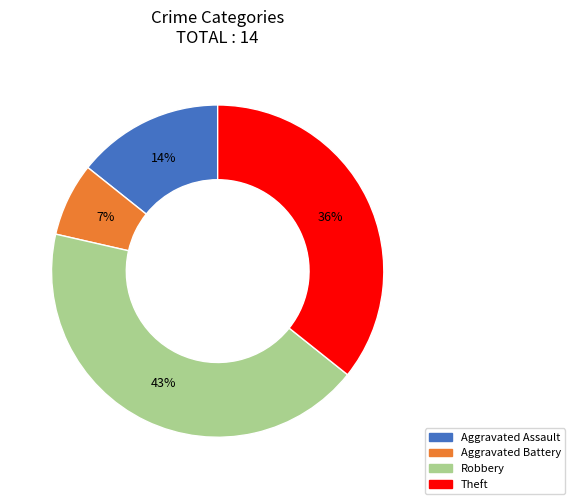

Does Aggravated Battery represent more than half of the total?

No